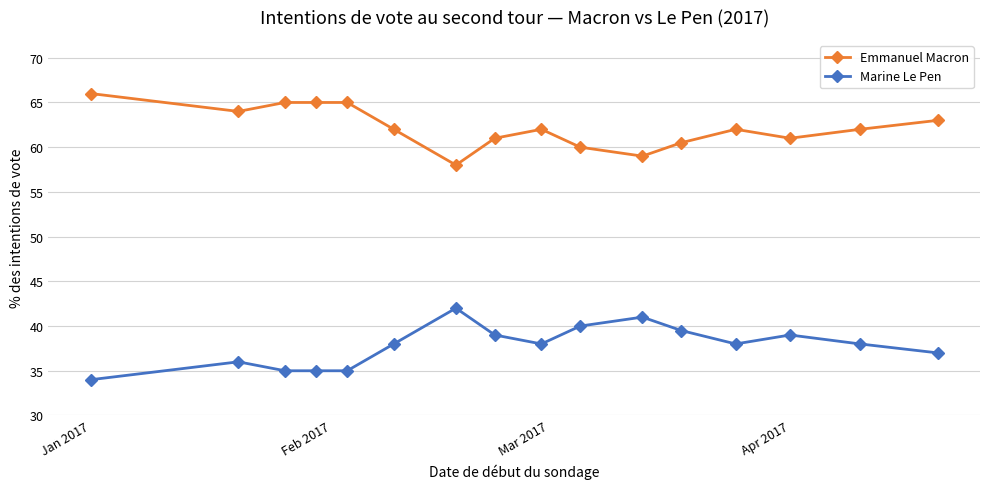

Is this an area chart (filled region under the line)?

No